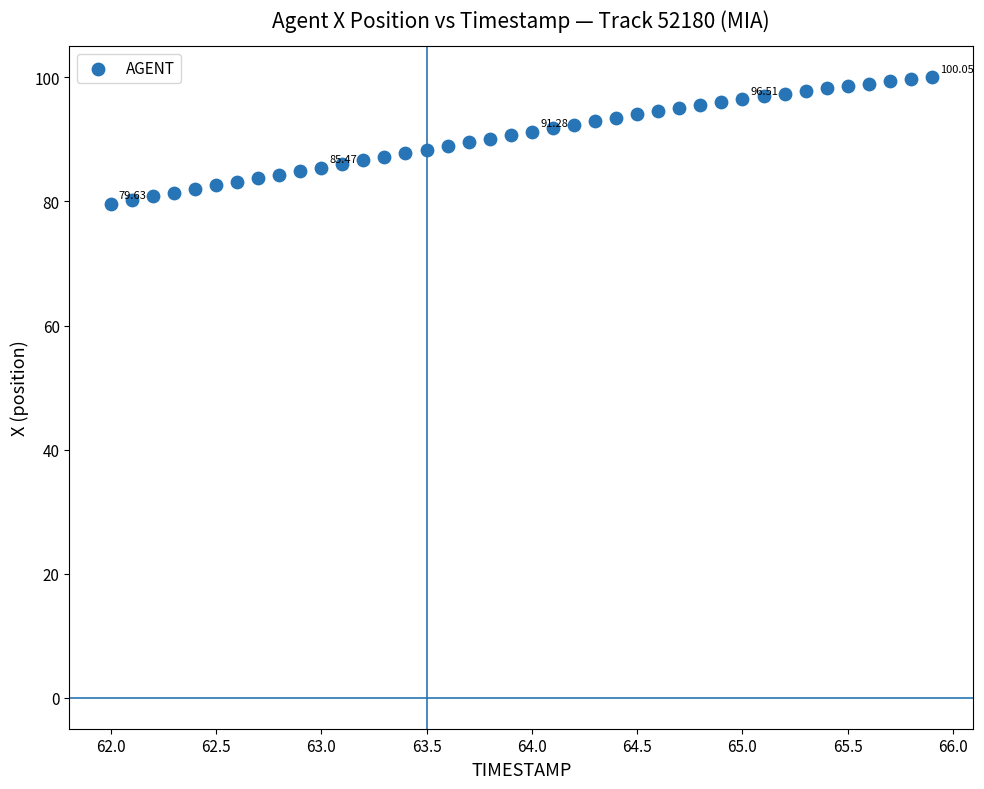

What is the range of X values (max minus min)?

3.9